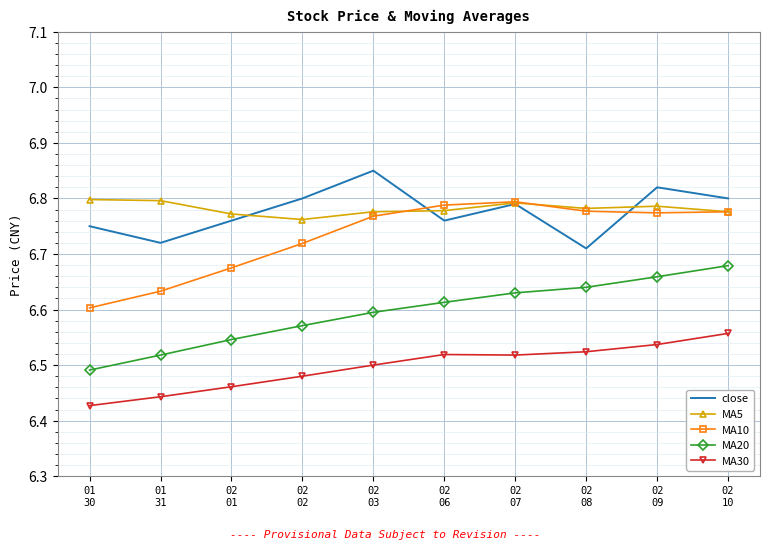

True or false: MA30 and MA10 intersect in this chart.

False